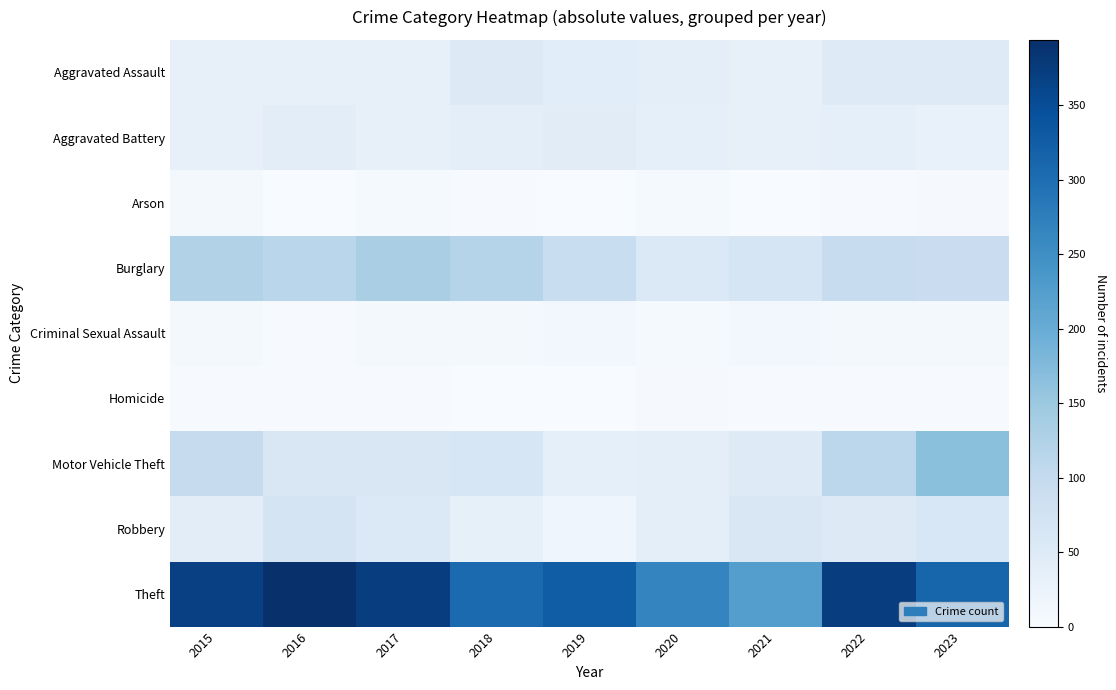

Reading left to right, what are all the values shown in this chart?

Aggravated Assault: 2015=32	2016=32	2017=32	2018=50	2019=43	2020=39	2021=32	2022=48	2023=48
Aggravated Battery: 2015=31	2016=41	2017=32	2018=37	2019=44	2020=35	2021=31	2022=36	2023=28
Arson: 2015=9	2016=1	2017=5	2018=2	2019=1	2020=6	2021=0	2022=2	2023=4
Burglary: 2015=123	2016=113	2017=133	2018=117	2019=92	2020=55	2021=67	2022=95	2023=90
Criminal Sexual Assault: 2015=9	2016=3	2017=7	2018=9	2019=11	2020=6	2021=10	2022=7	2023=9
Homicide: 2015=3	2016=2	2017=2	2018=0	2019=0	2020=4	2021=2	2022=2	2023=3
Motor Vehicle Theft: 2015=96	2016=59	2017=59	2018=63	2019=35	2020=40	2021=49	2022=110	2023=165
Robbery: 2015=41	2016=69	2017=55	2018=33	2019=17	2020=40	2021=59	2022=50	2023=61
Theft: 2015=369	2016=394	2017=372	2018=305	2019=325	2020=266	2021=224	2022=372	2023=313